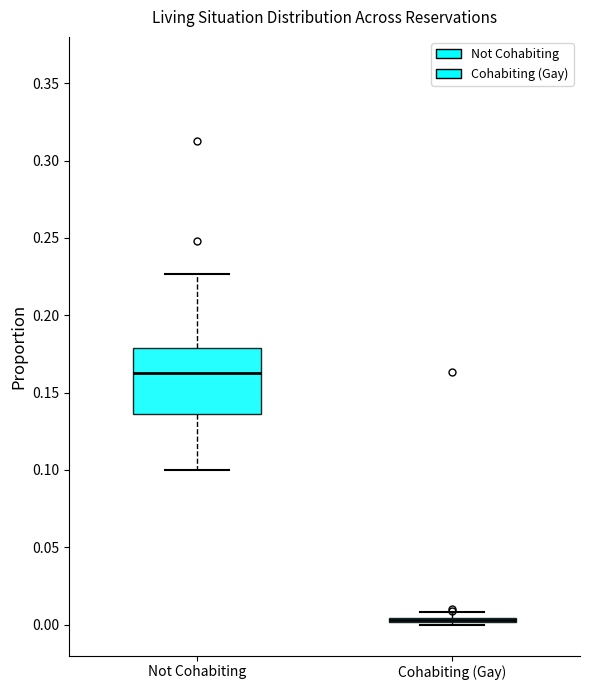

Which box is the tallest, from its lower edge to its upper edge?

Not Cohabiting